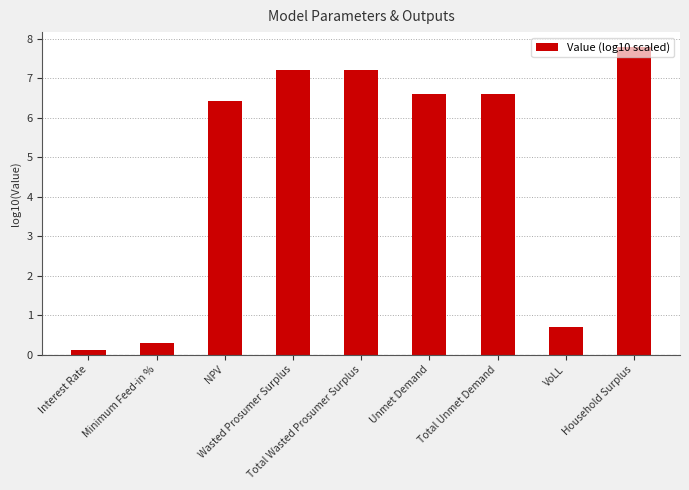

What is the change in value from Minimum Feed-in % to Total Unmet Demand?

+6.3